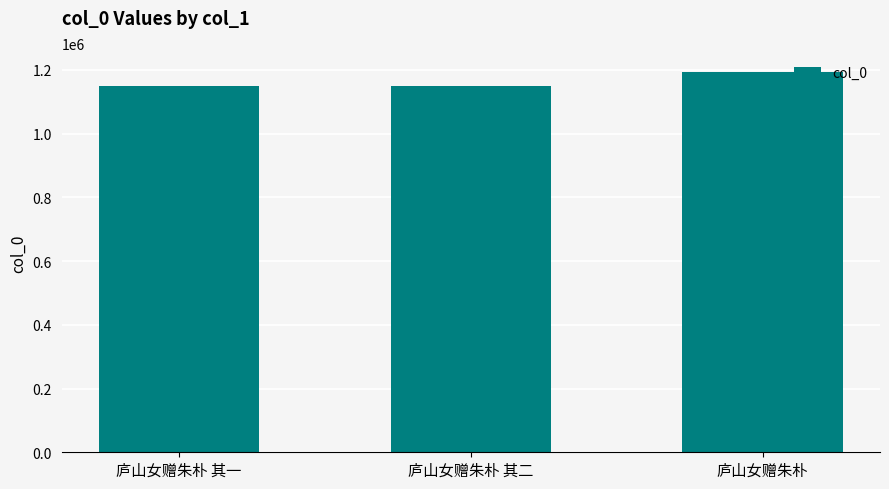

What is the ratio of the value at 庐山女赠朱朴 to the value at 庐山女赠朱朴 其二?

1.0